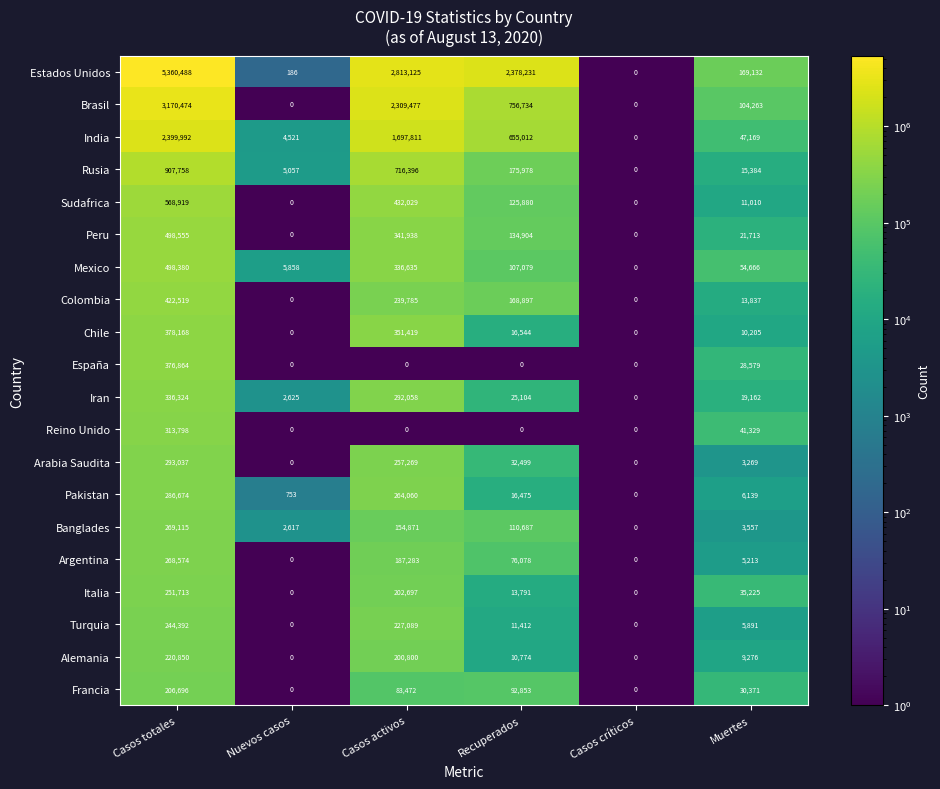

The Italia series shows 57323 at Muertes. True or false?

False